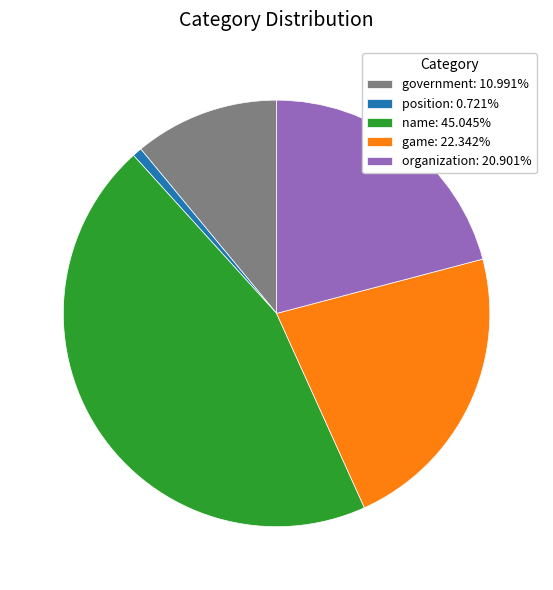

The game slice represents 36% of the pie. True or false?

False